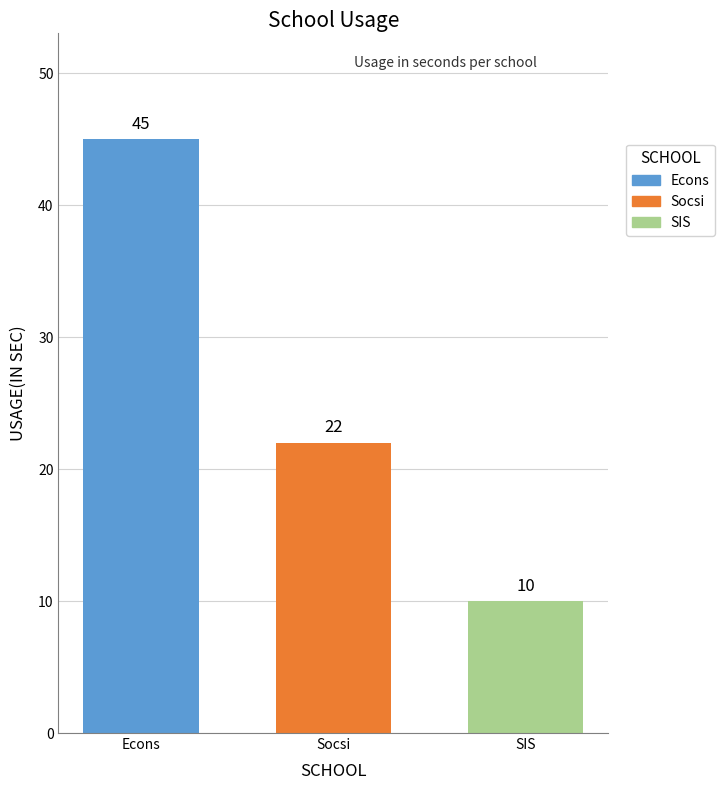

What is the label of the 1st bar from the right?

SIS